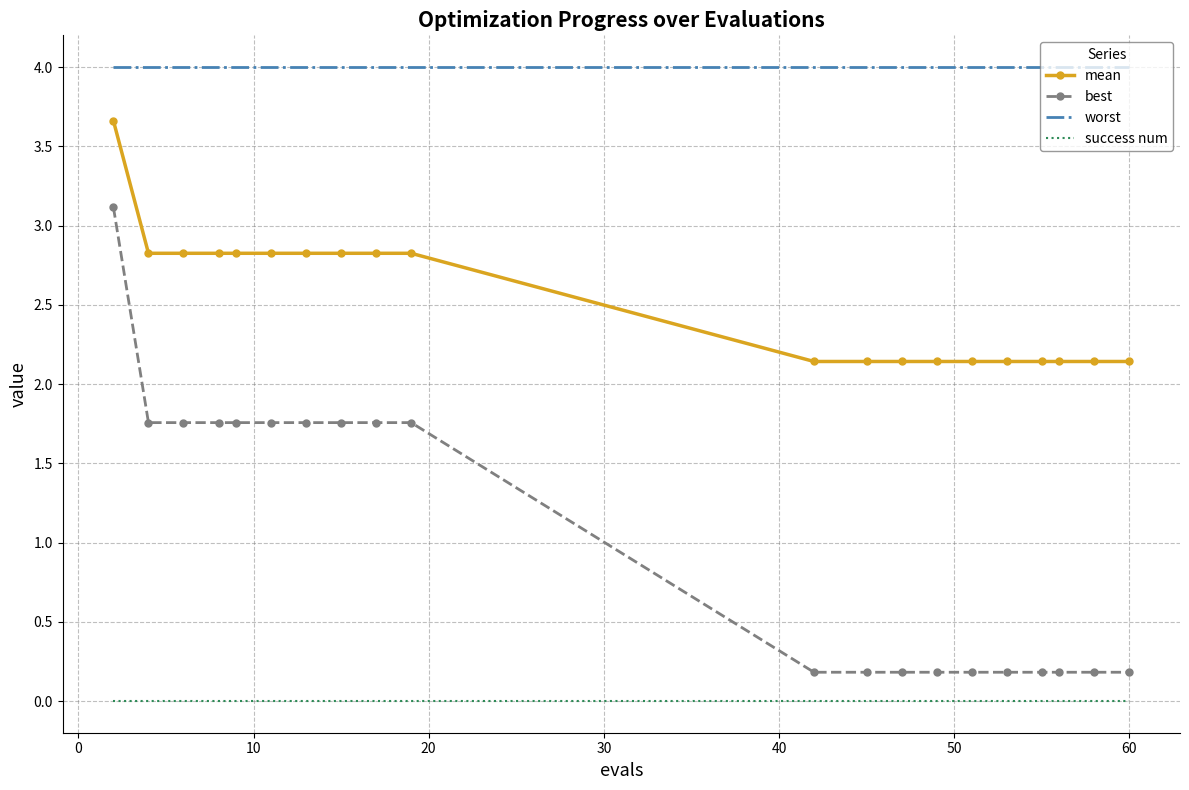

How many categories are shown in the chart?

20